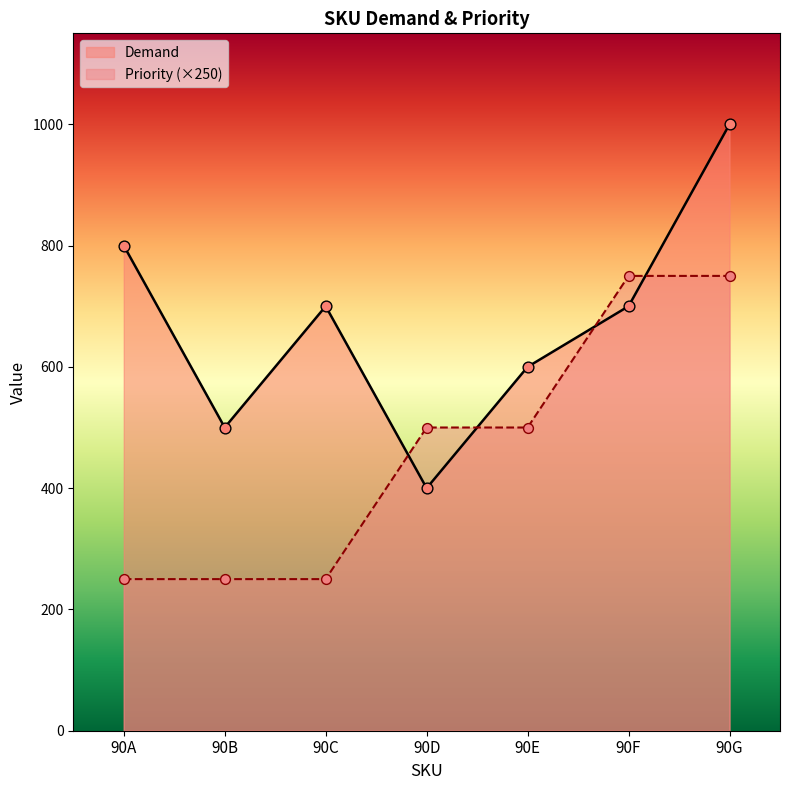

At how many categories does at least one series exceed 988?

1